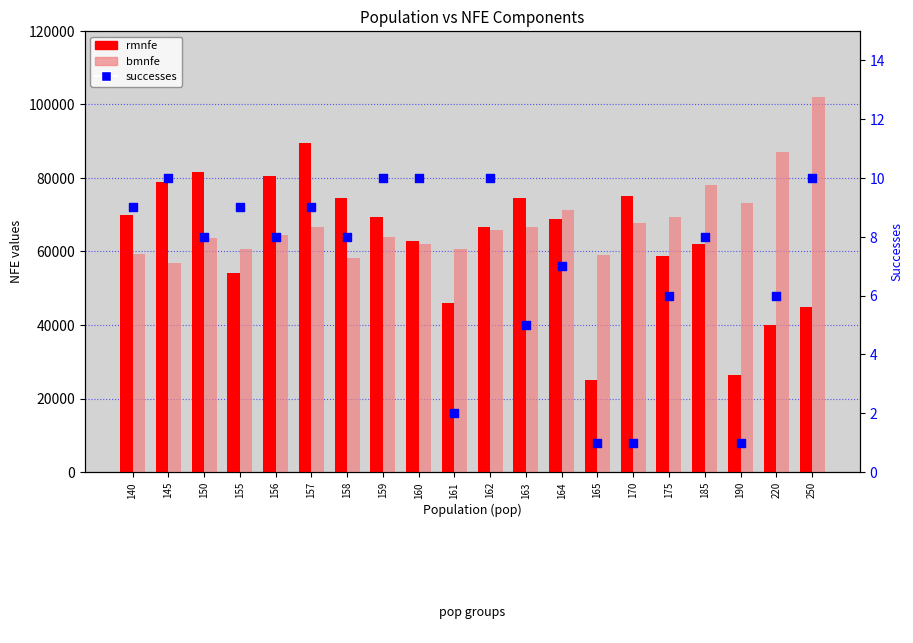

Which series has the widest spread of Y values?

rmnfe